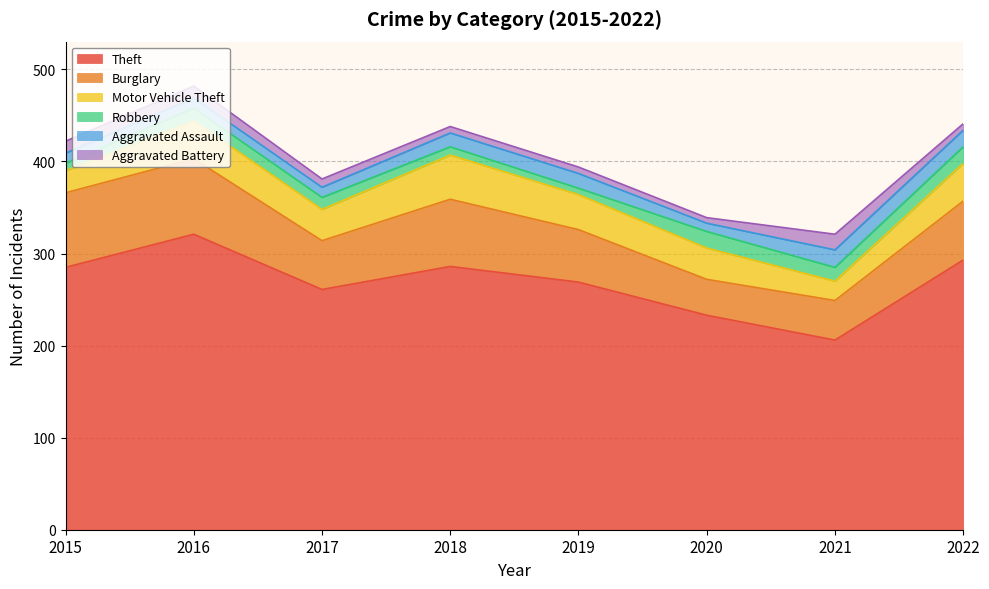

At which category is the sum across all series the highest?

2016